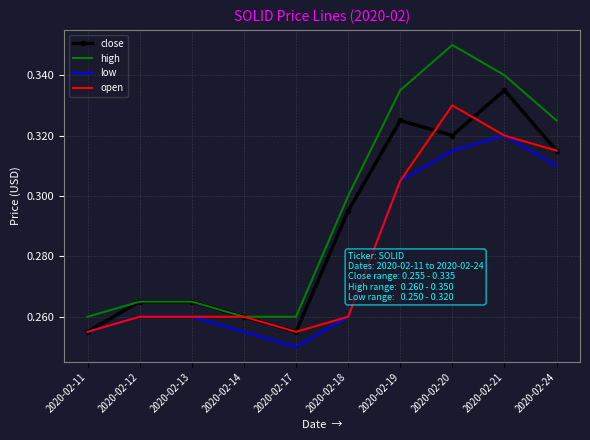

Which category has the lowest value across all series?

2020-02-17